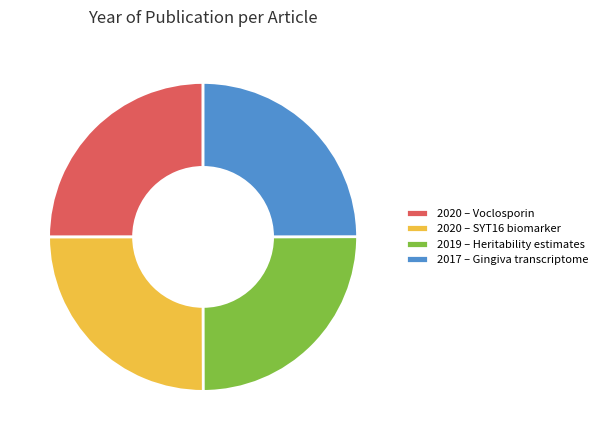

True or false: 2020 – Voclosporin accounts for 11% of the total.

False